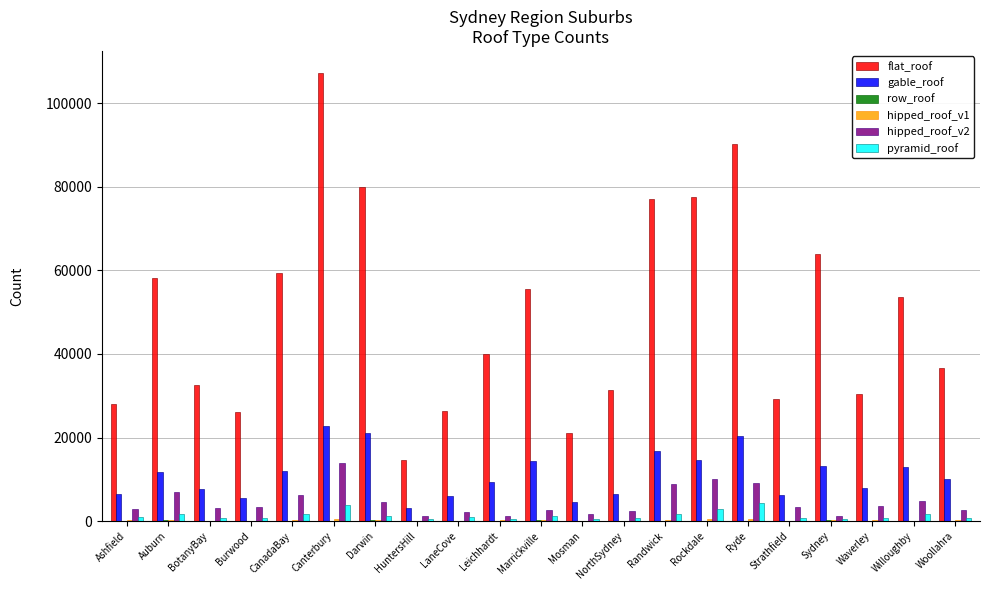

What is the sum of all pyramid_roof values?

28735